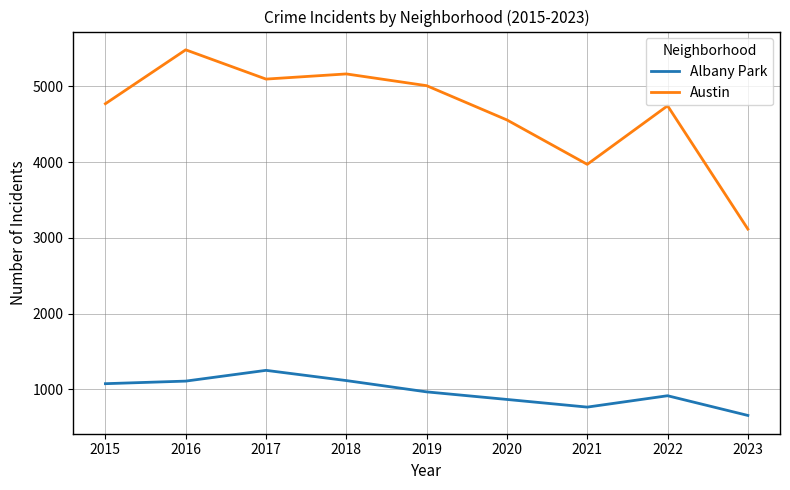

Which category has the highest value across all series?

2016